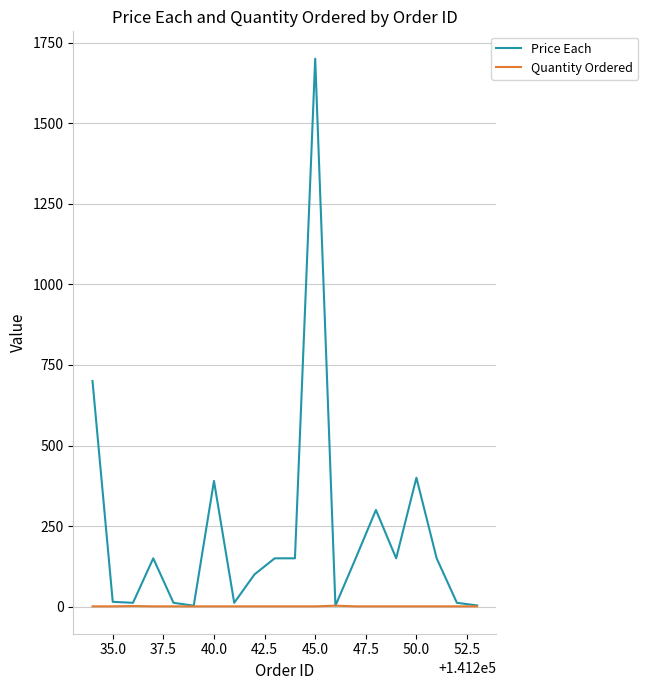

How many series are shown in this chart?

2